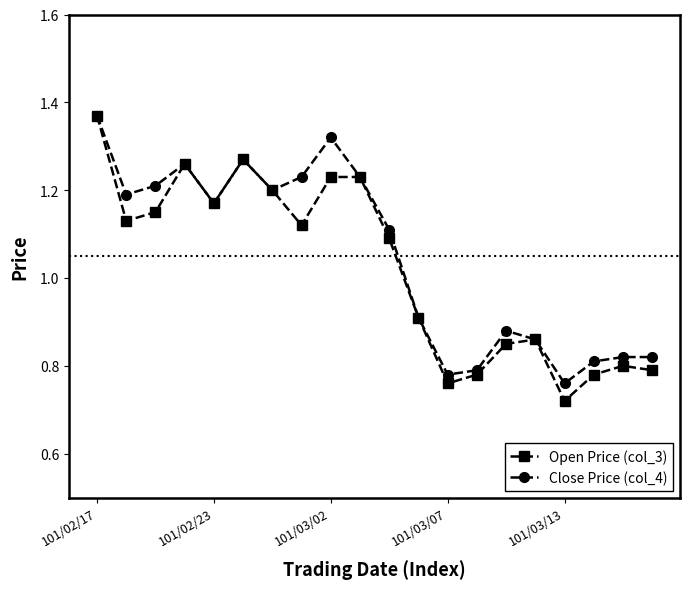

Count the Open Price (col_3) values in the range 0 to 1.

9